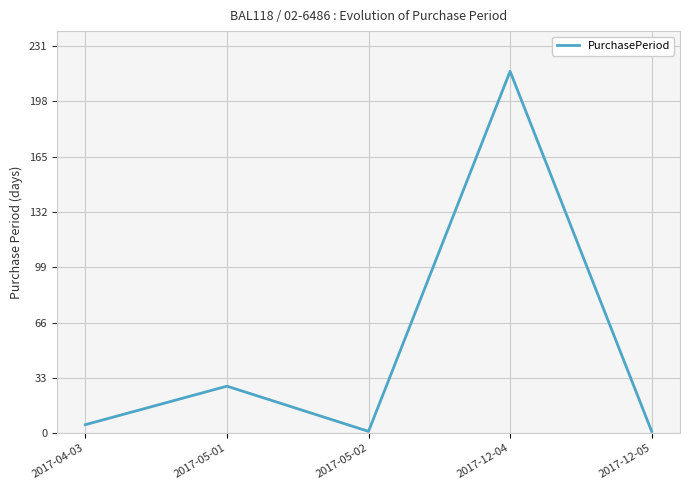

How many interior local valleys (lower than both neighbors) does the data have?

1